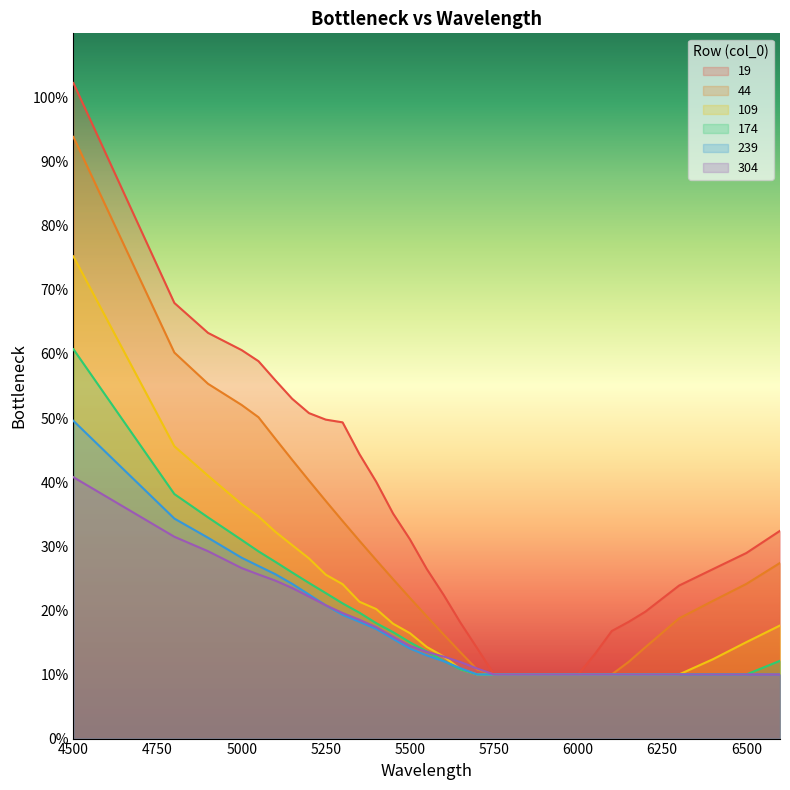

At how many categories does at least one series exceed 0?

32